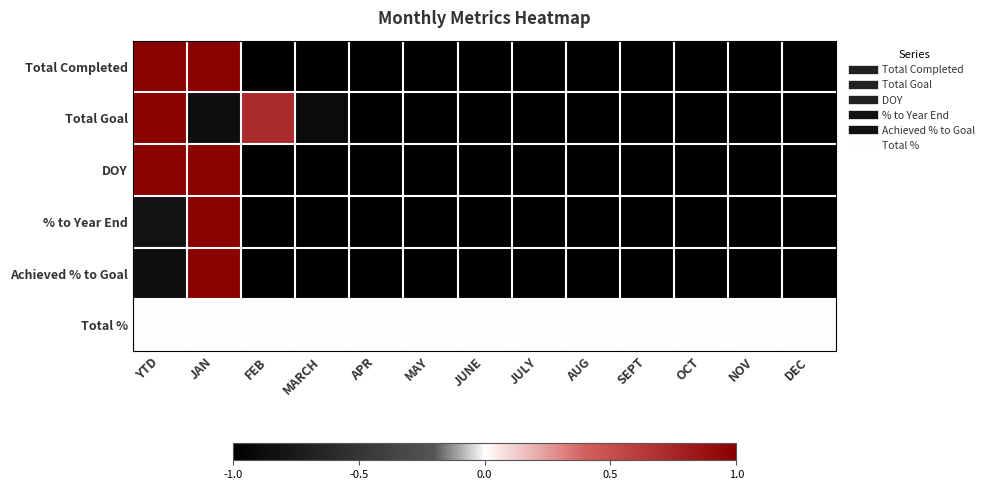

Which series has the largest range (max minus min)?

Total Completed